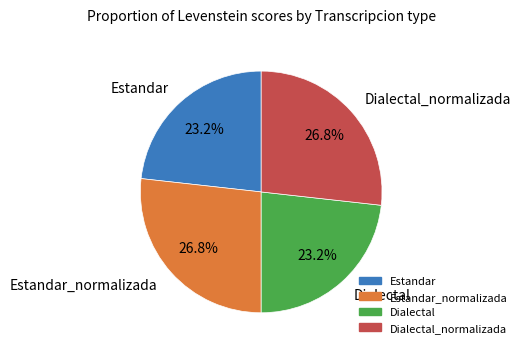

Does any single category account for the majority?

No